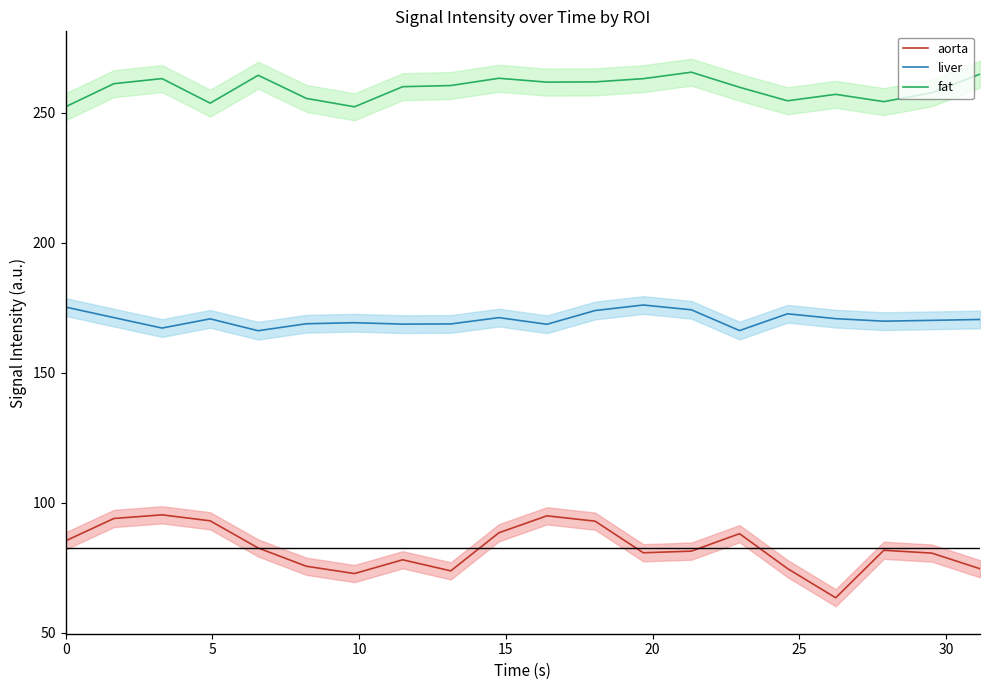

What is the lowest value of the fat series?

252.3